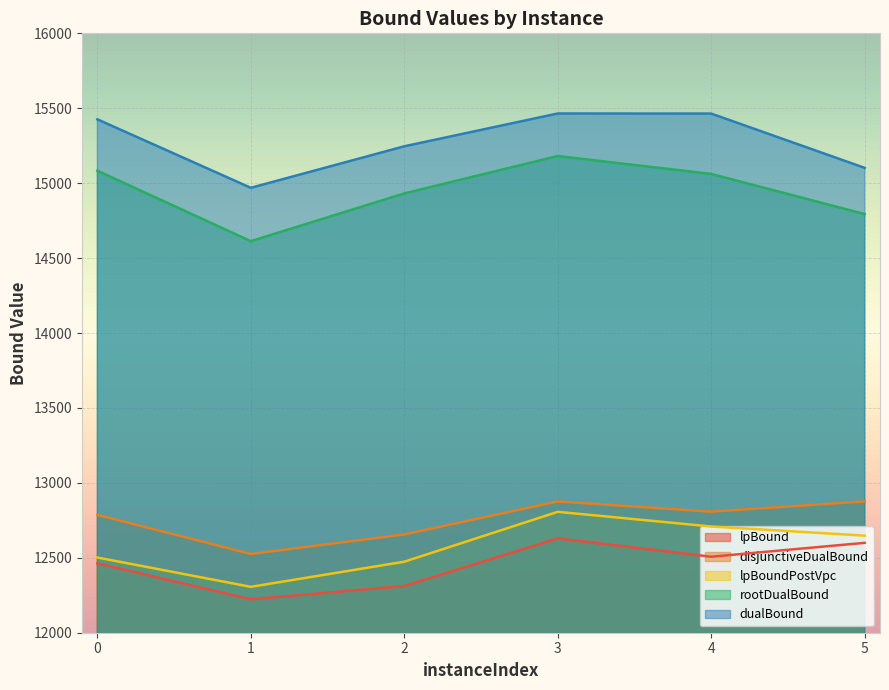

At 3, list the series in order from smallest to largest.

lpBound, lpBoundPostVpc, disjunctiveDualBound, rootDualBound, dualBound